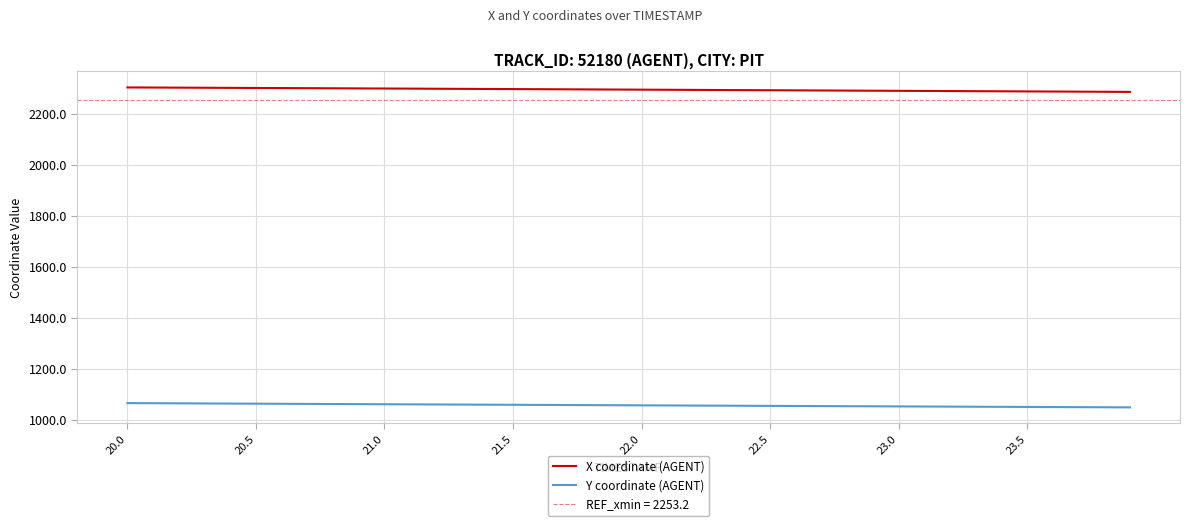

True or false: Y coordinate (AGENT) and X coordinate (AGENT) cross at least once.

False